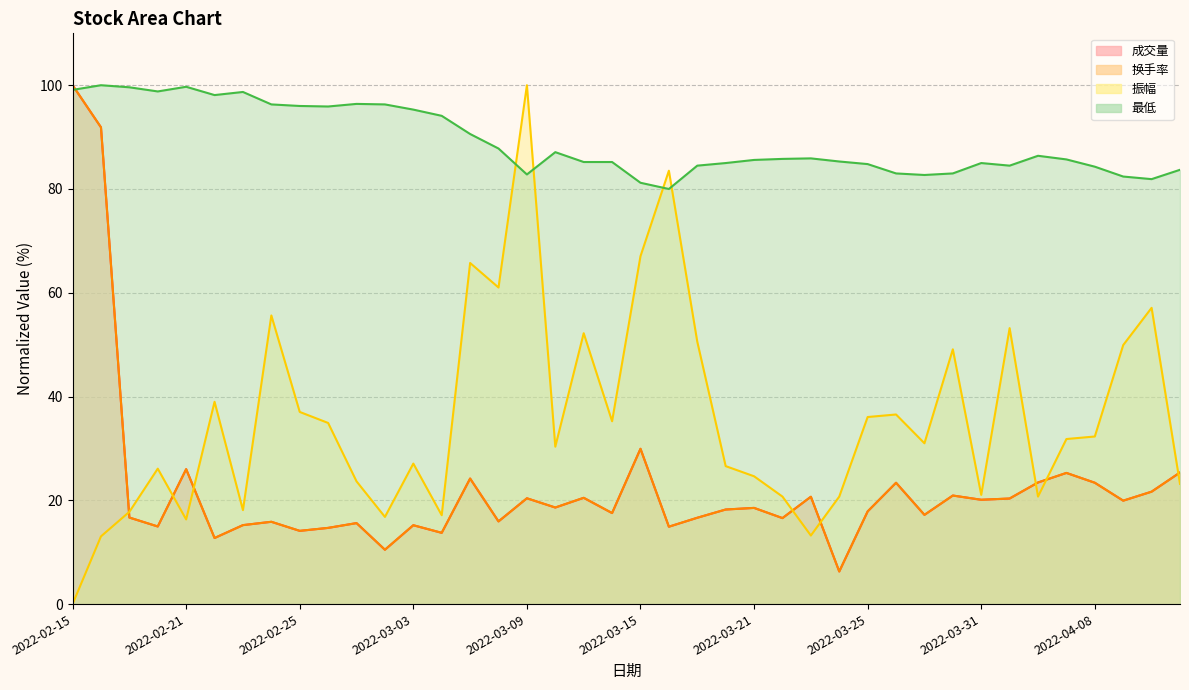

How many interior local peaks does the 换手率 (line) series have?

13